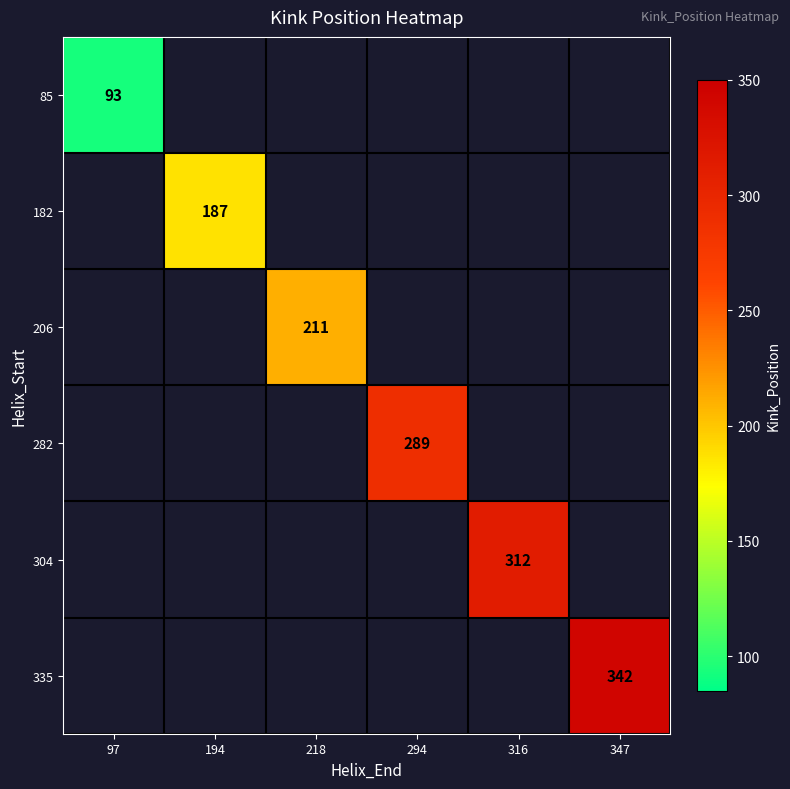

How many data points does each series have?

6